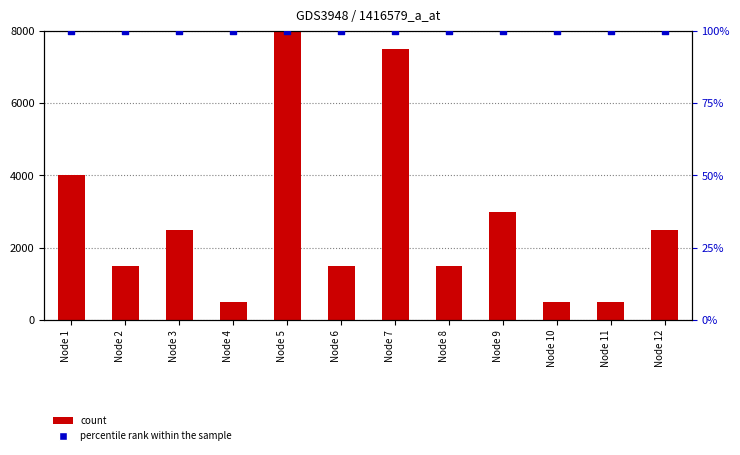

At which category is the sum across all series the highest?

Node 5